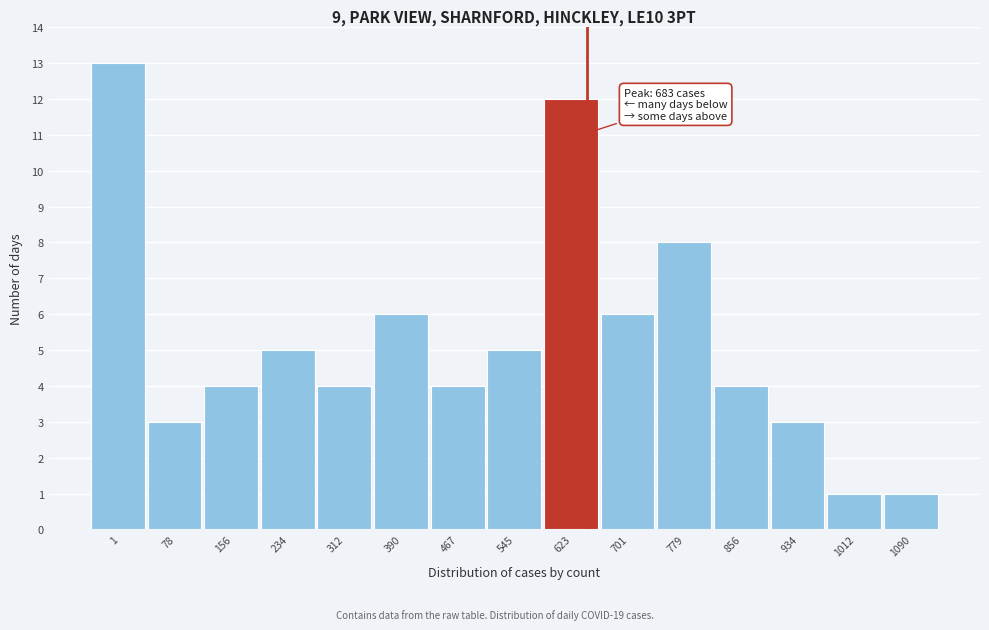

Reading left to right, extract all data points from this chart.

13	3	4	5	4	6	4	5	12	6	8	4	3	1	1